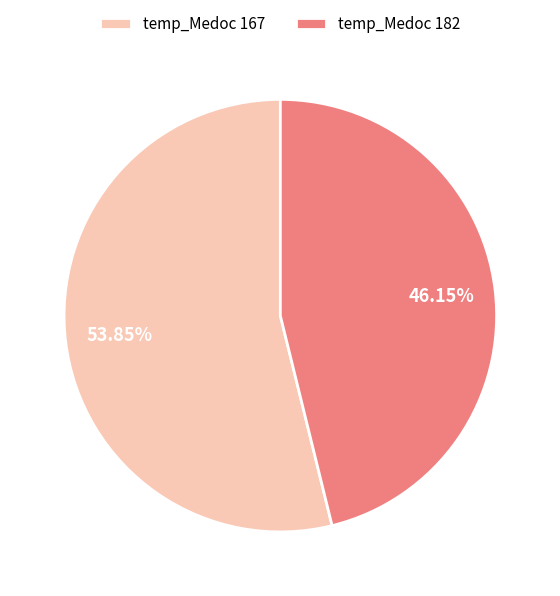

What is the smallest slice in the pie chart?

temp_Medoc 182